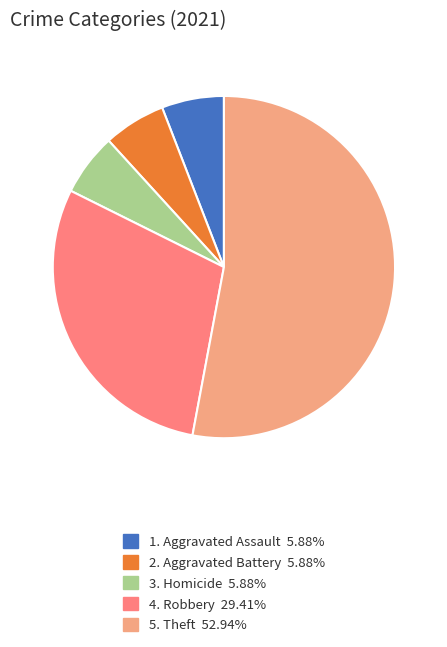

Is there a majority slice in this chart?

Yes